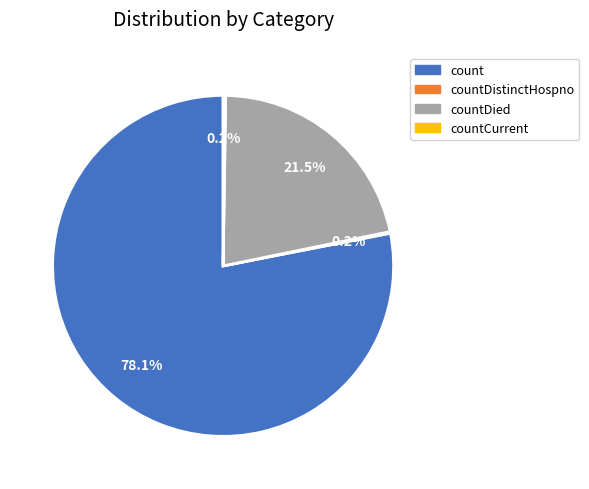

Is there any slice that represents more than half of the pie?

Yes